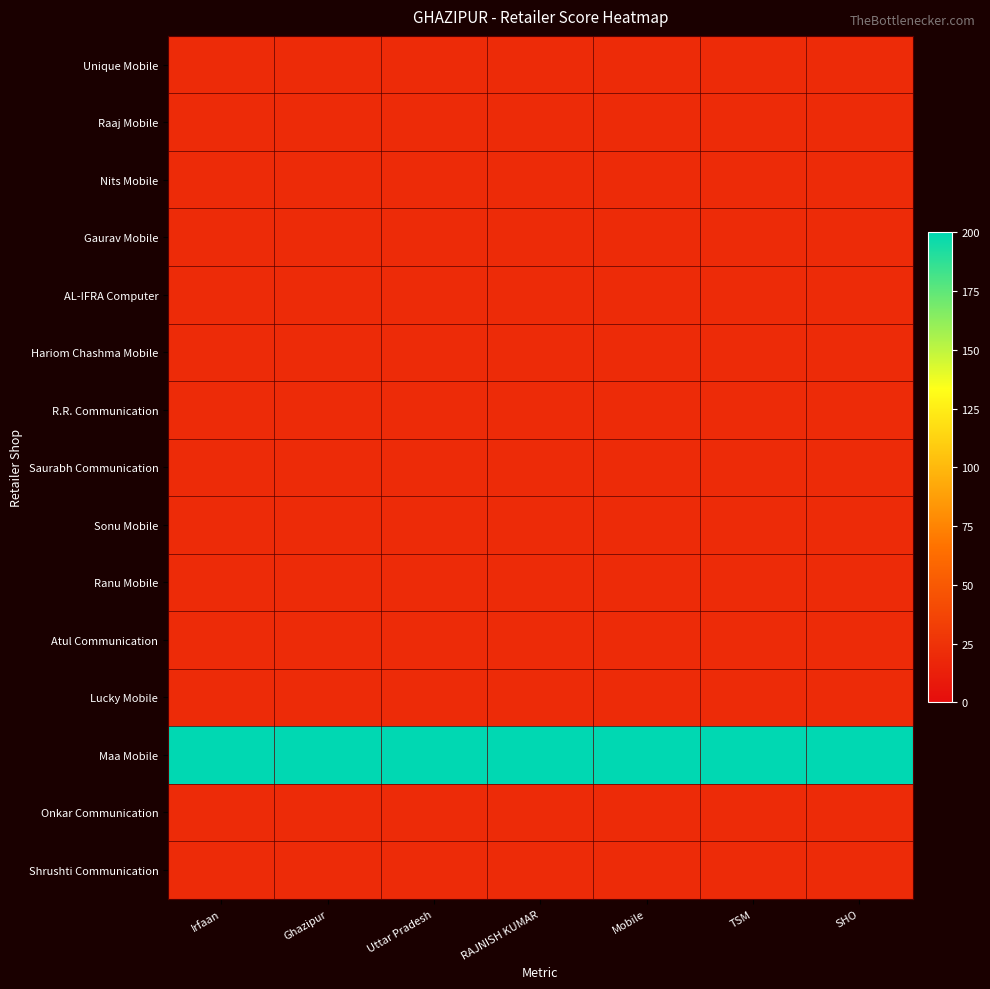

Between Irfaan and Mobile, which series saw the biggest shift?

Unique Mobile